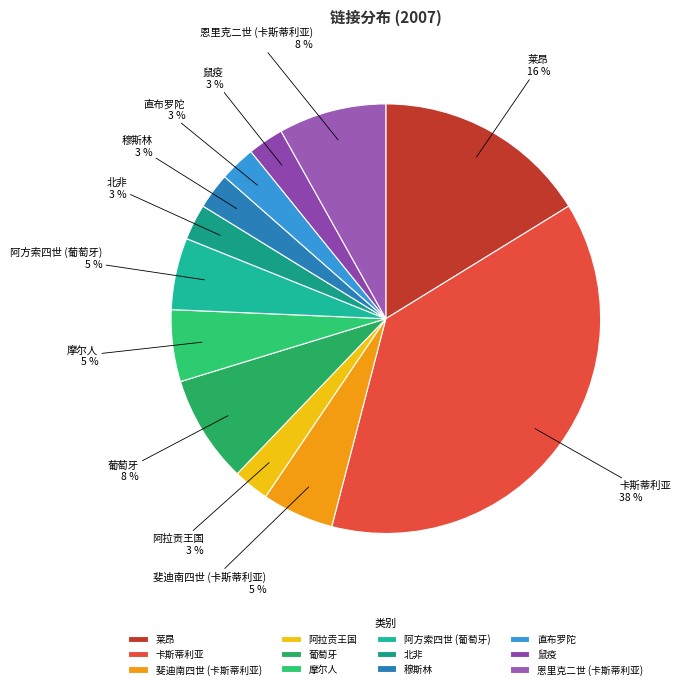

Does any single category account for the majority?

No